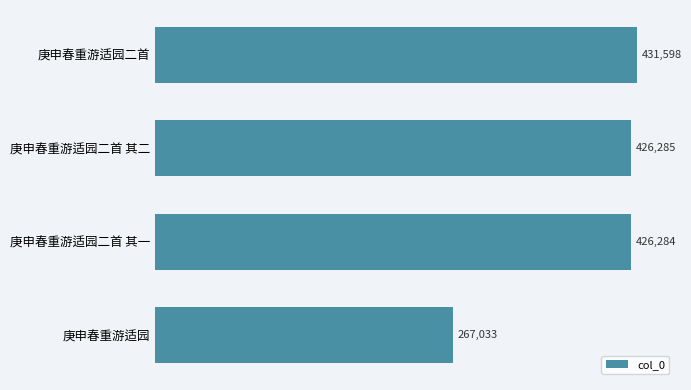

True or false: the data shows 426284 at 庚申春重游适园二首 其一.

True